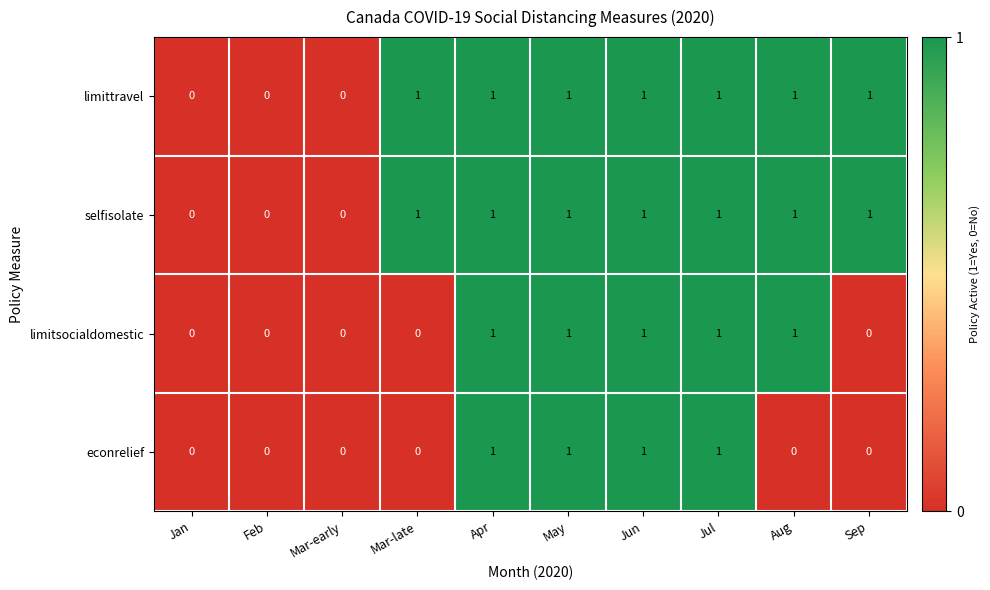

True or false: limittravel has a value of 2 at Jun.

False